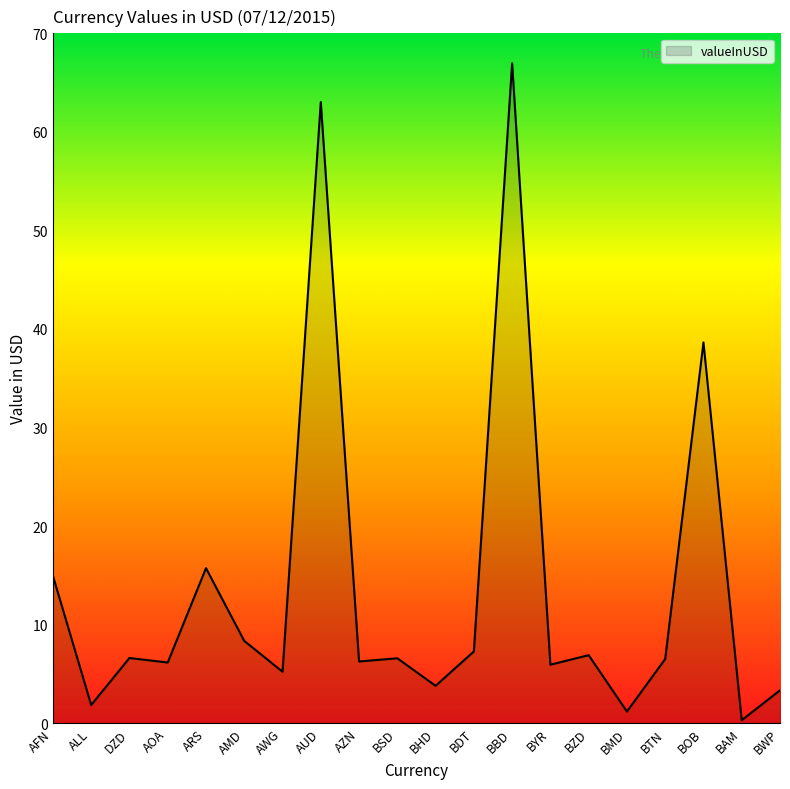

What position from the left is ALL?

2